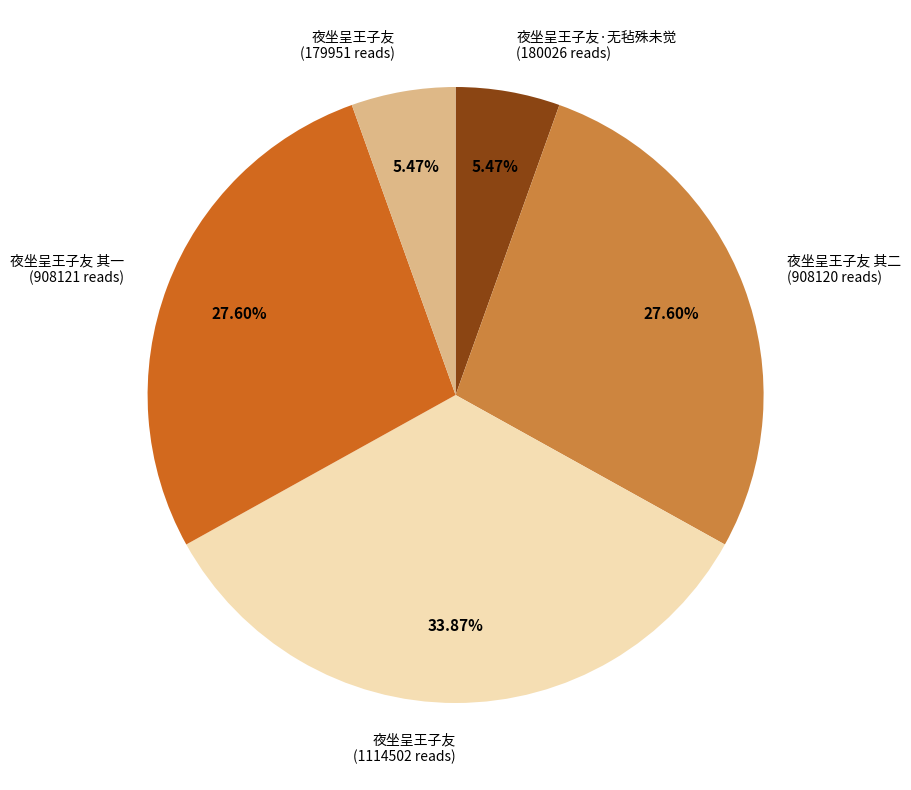

Does any single category account for the majority?

No